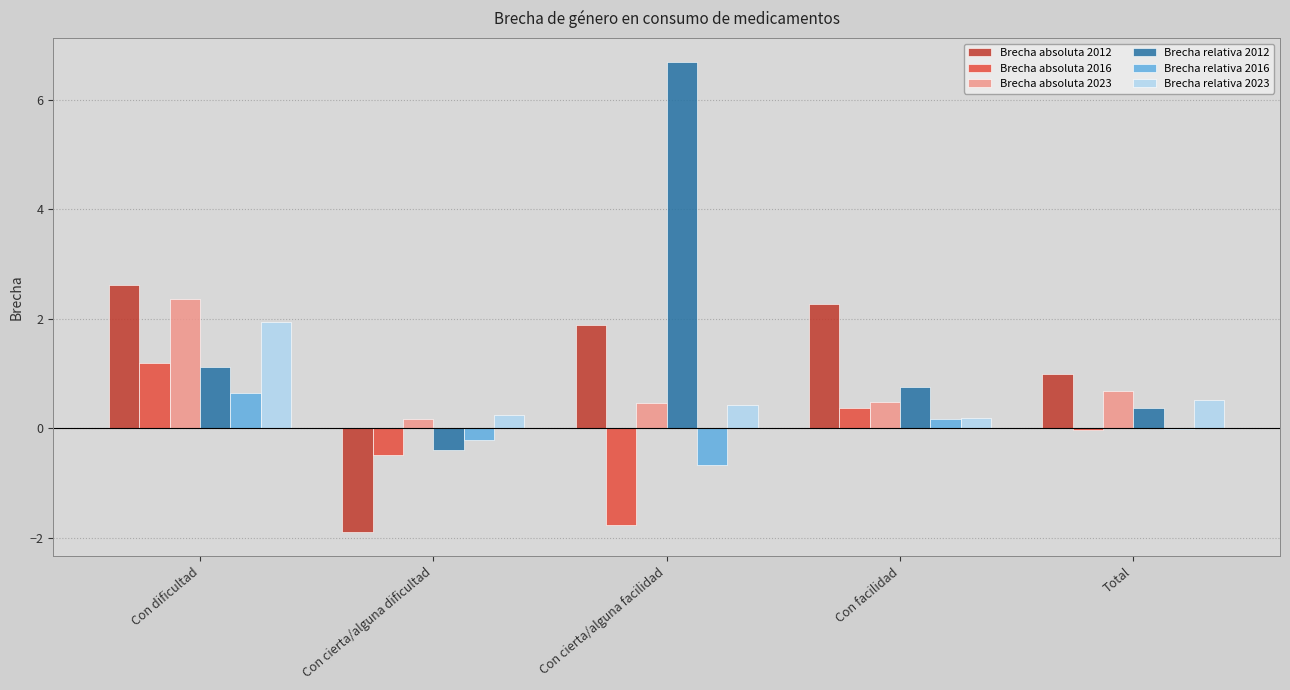

How many series are shown in this chart?

6